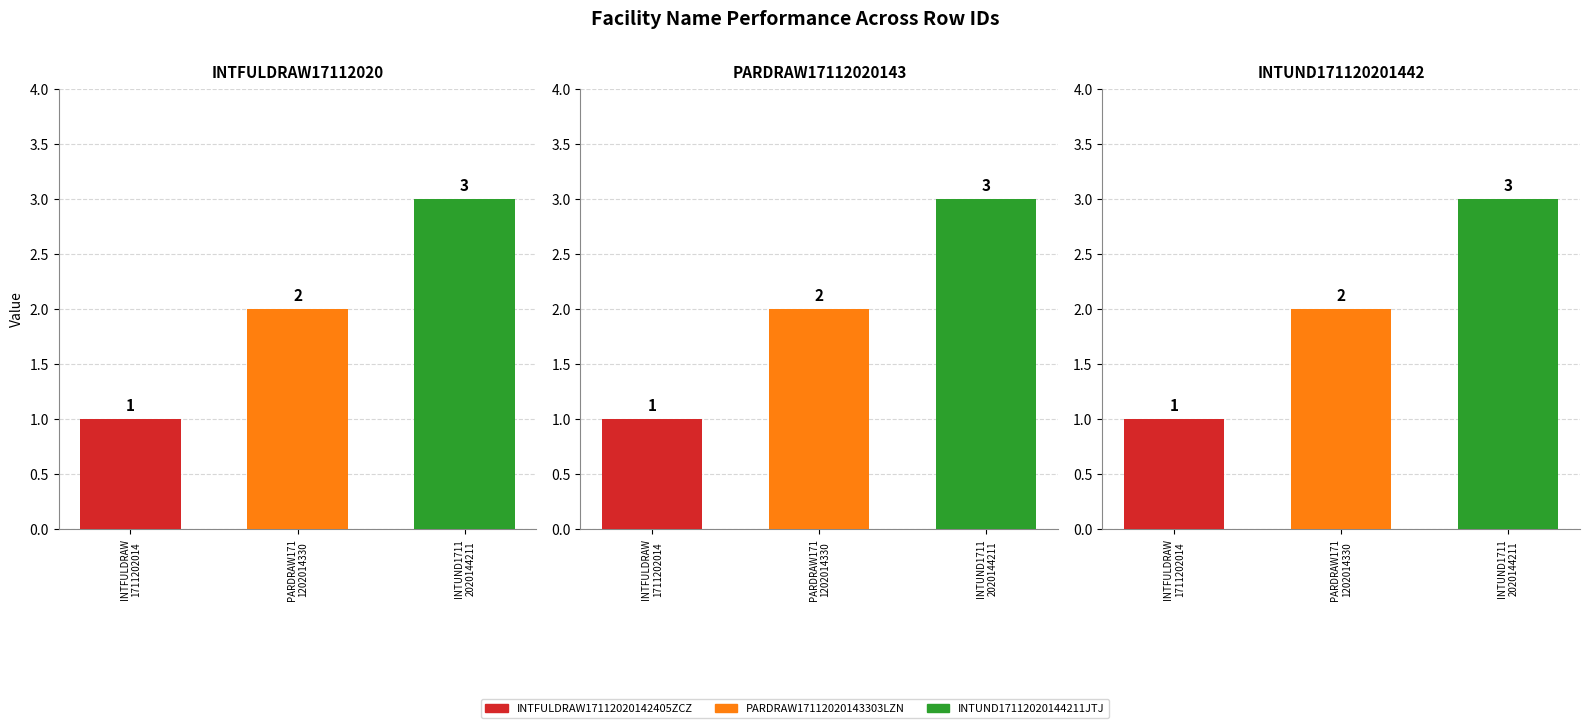

How many values are between 1 and 3?

3